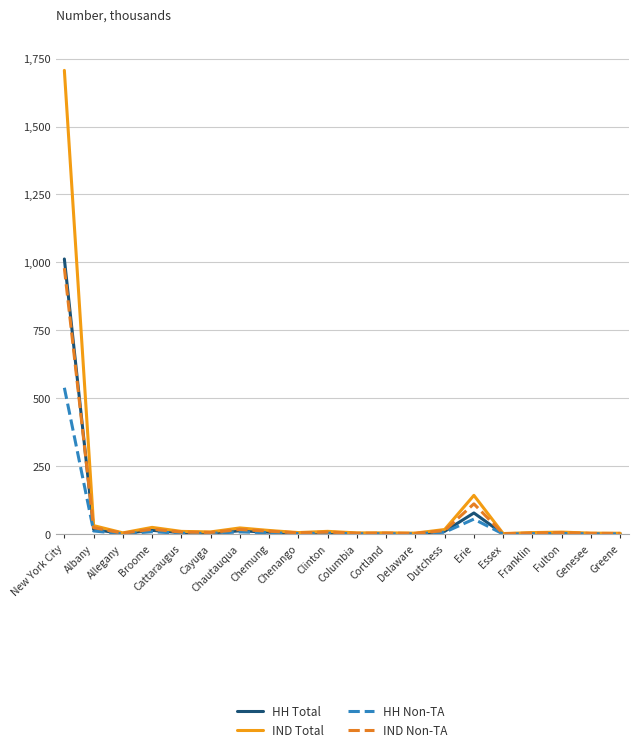

What is the total value across all series at Cortland?

15.9